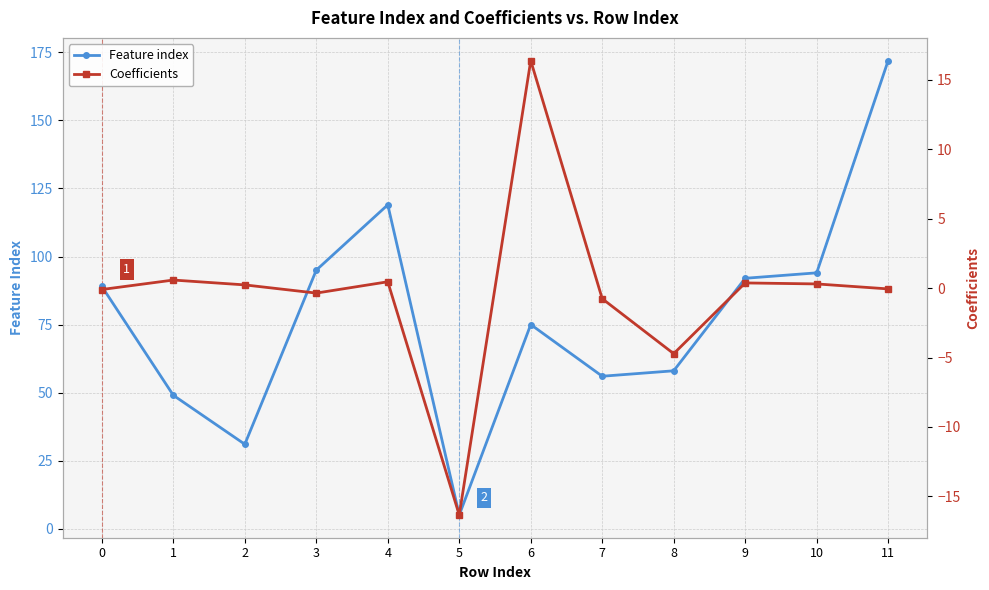

How many values in the Feature index series are below 89?

6